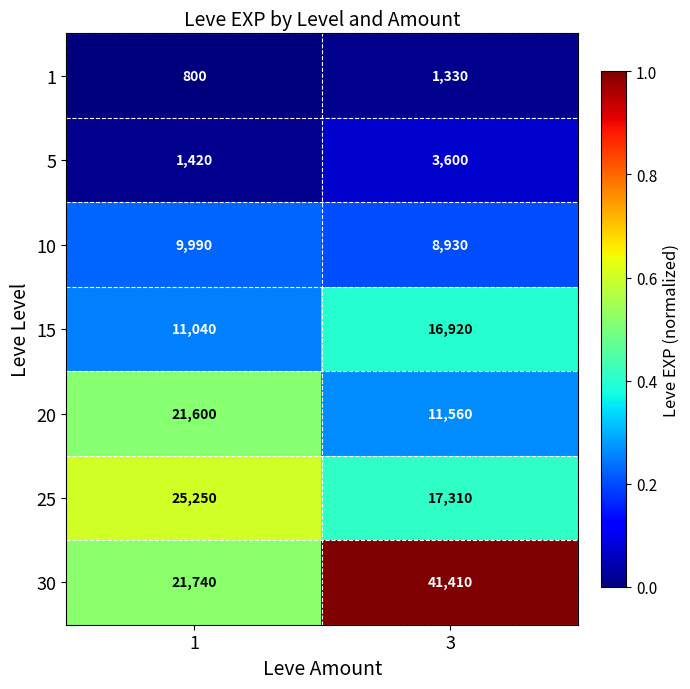

At which category does the chart reach its peak across all series?

3